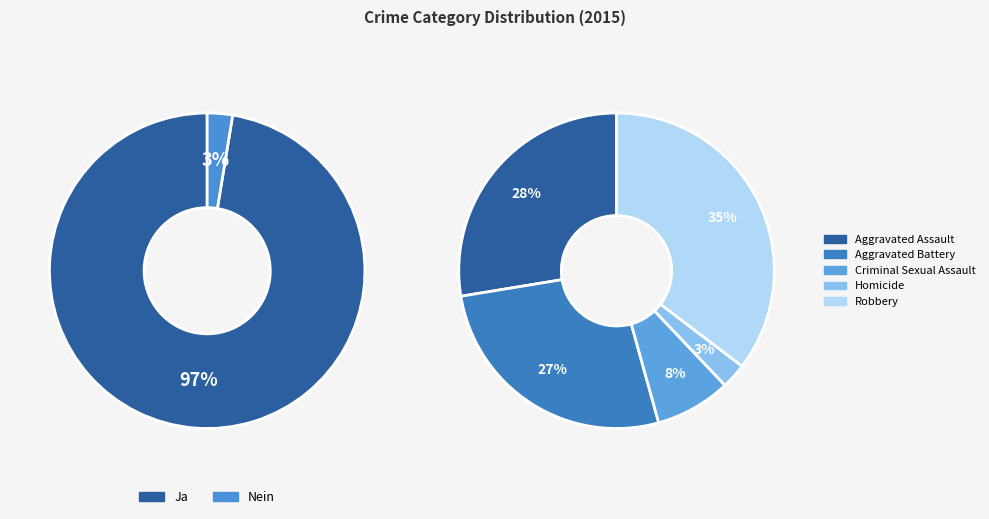

Is it true that Aggravated Assault is 33% of the pie?

False